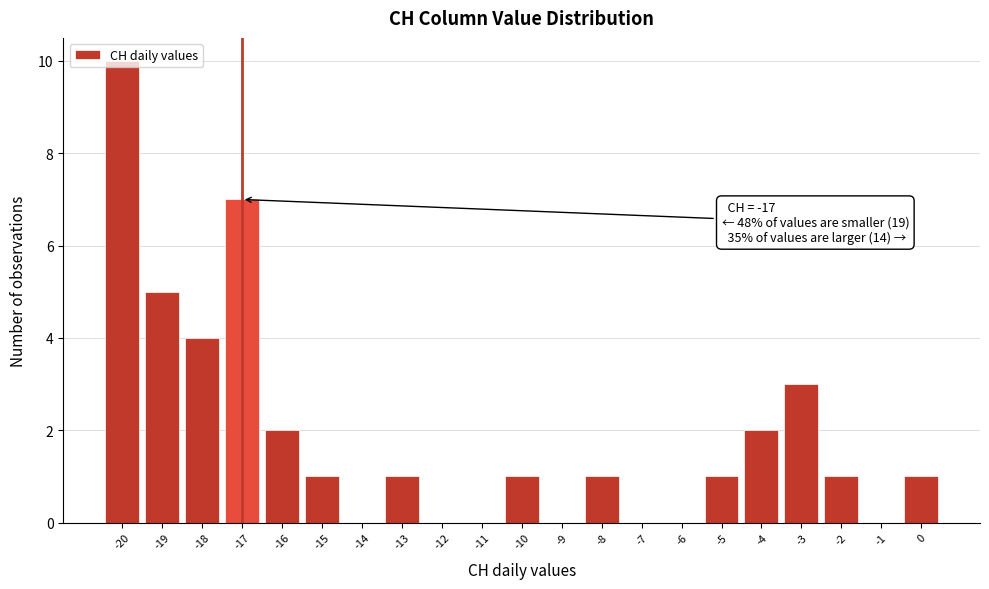

Over which range of the x-axis is the bar tallest?

-20.5 to -19.5